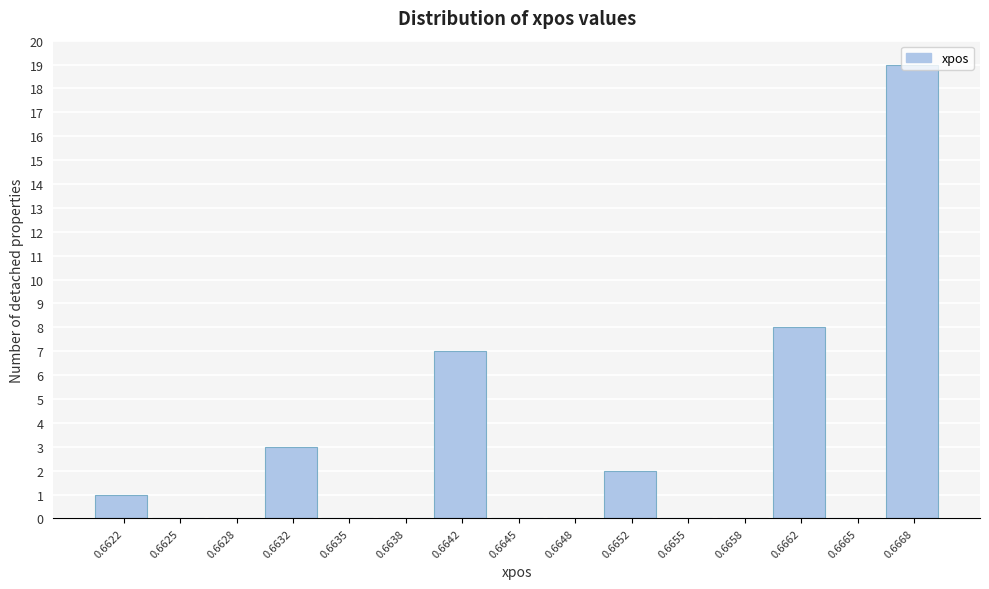

Which has a higher value, 0.6668 or 0.6662?

0.6668